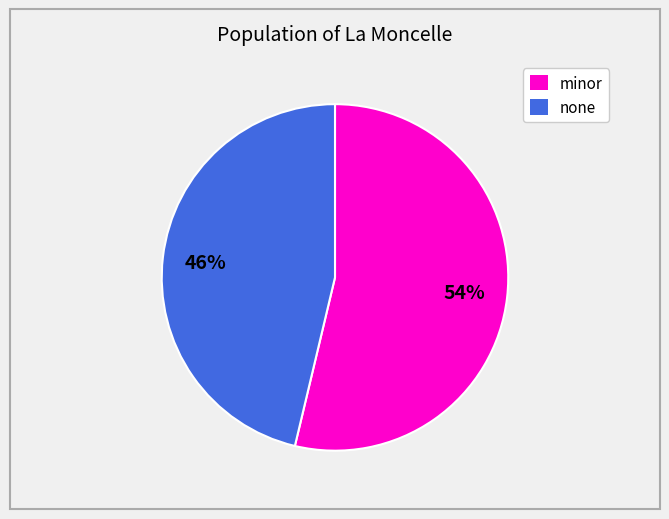

Is there any slice that represents more than half of the pie?

Yes